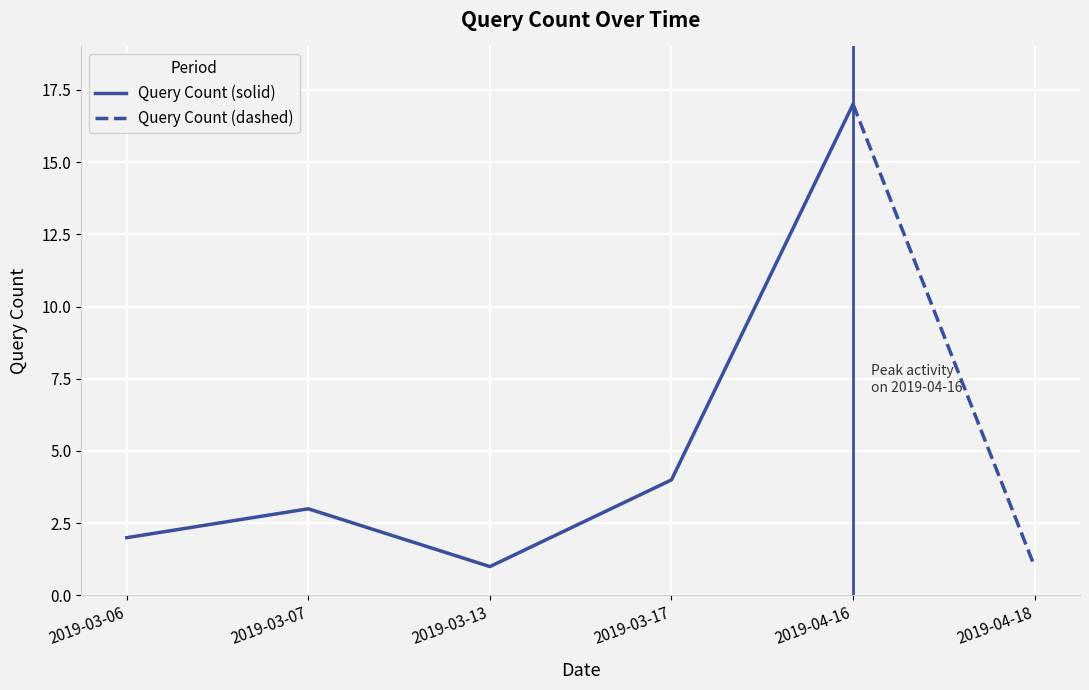

What position from the left is 2019-03-13?

3